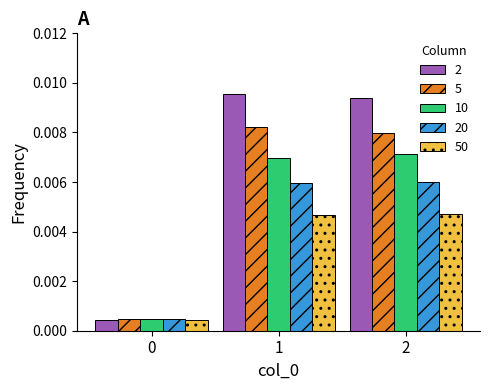

How many series are shown in this chart?

5